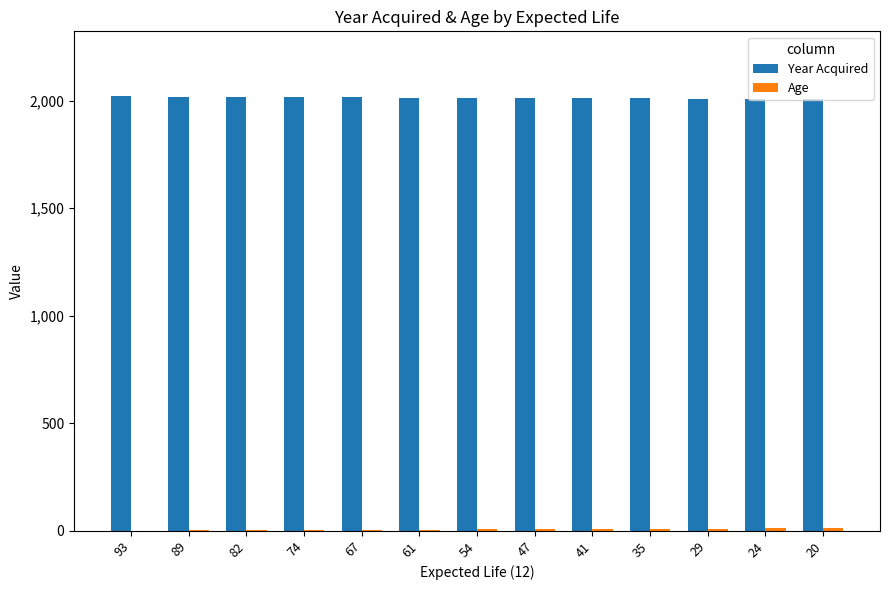

How many groups of bars are there?

13